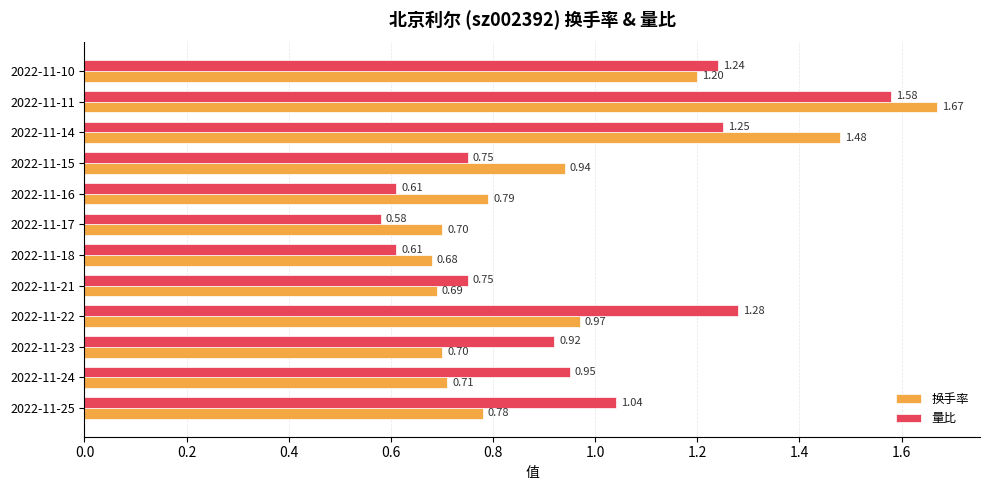

Which series has the widest spread of values?

量比